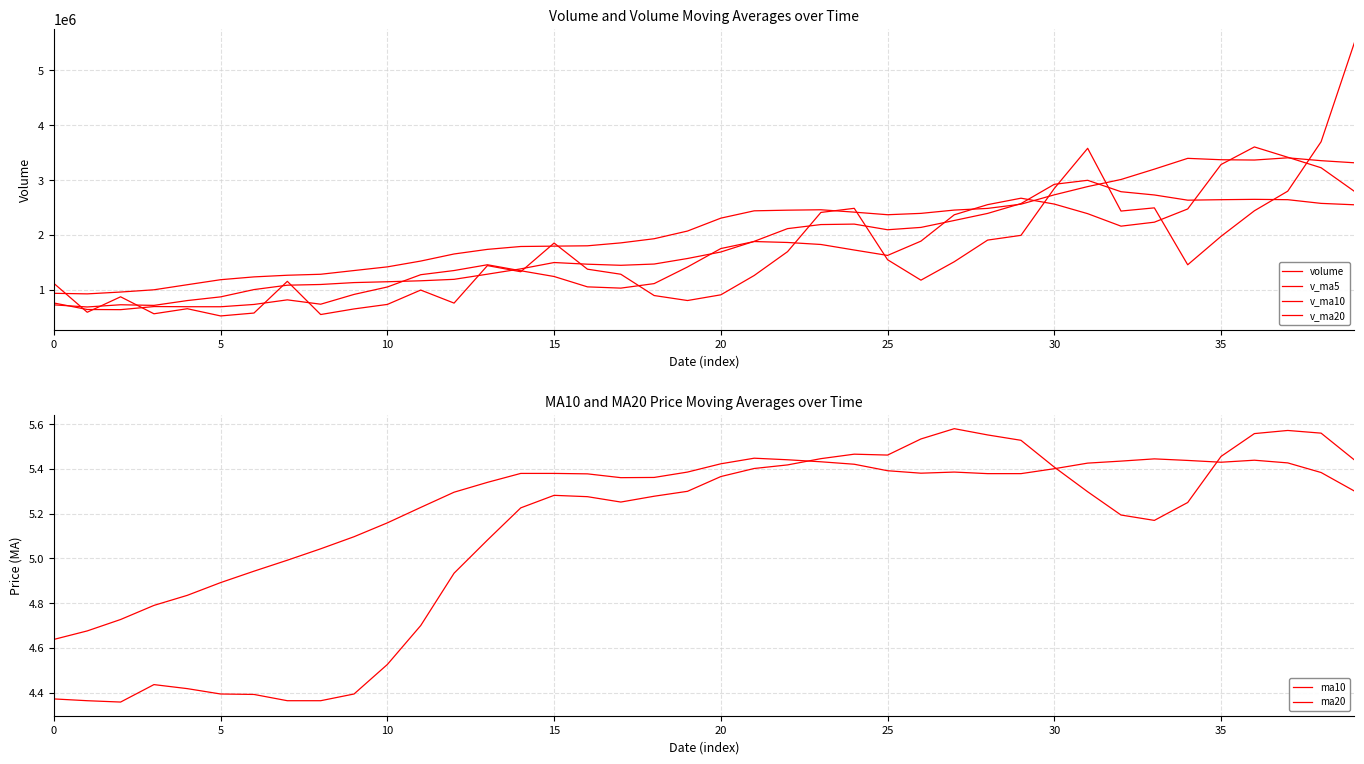

Which series has the largest range (max minus min)?

volume